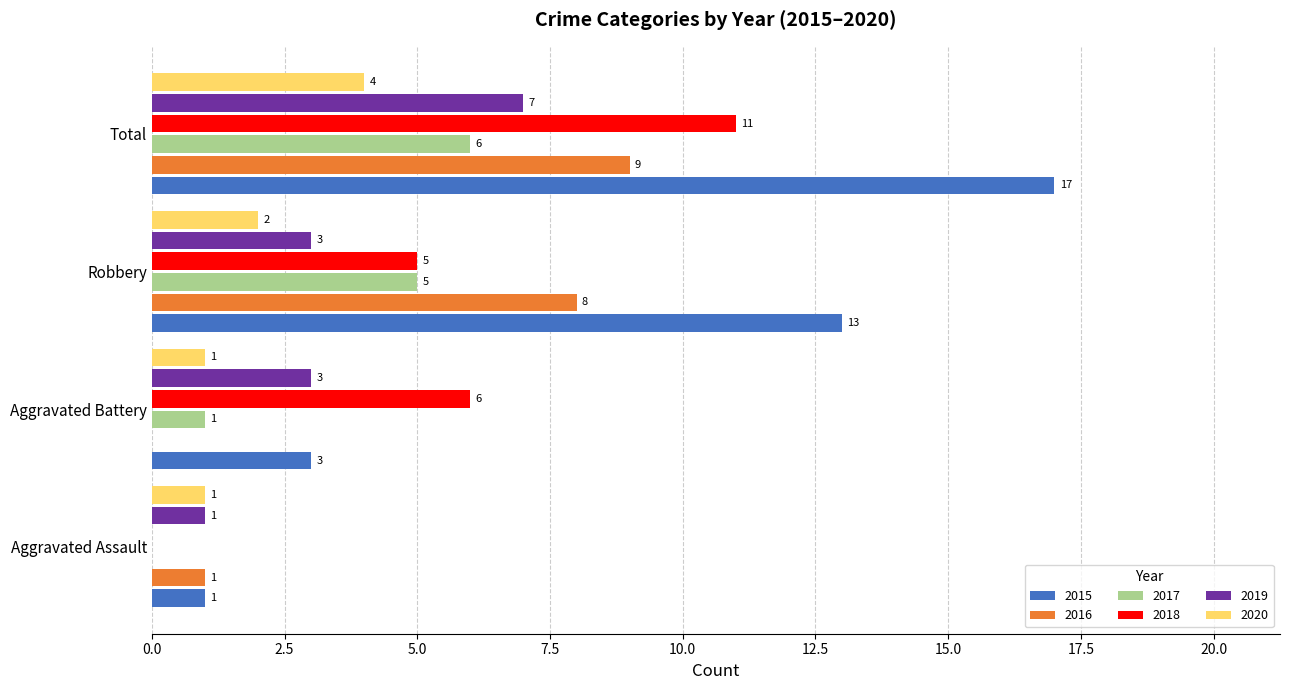

Which series has the largest total across all categories?

2015